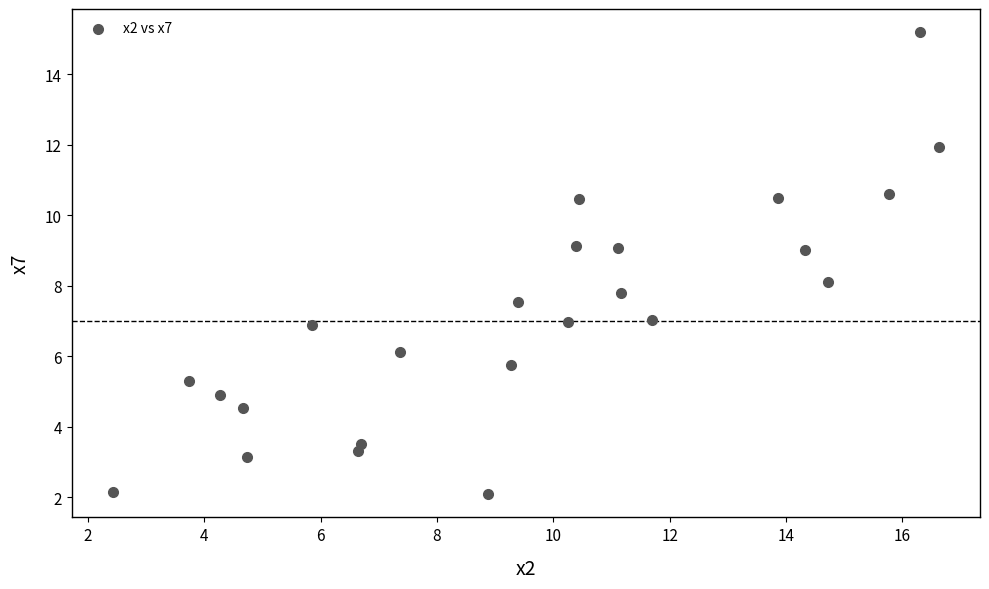

What is the range of Y values (max minus min)?

13.1